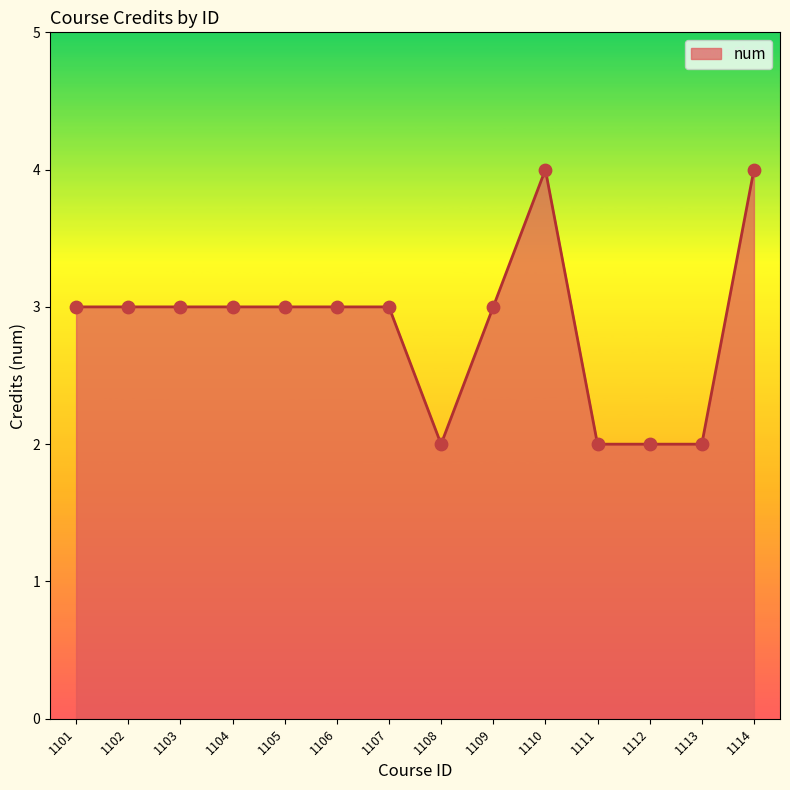

Which has a higher value, 1110 or 1111?

1110